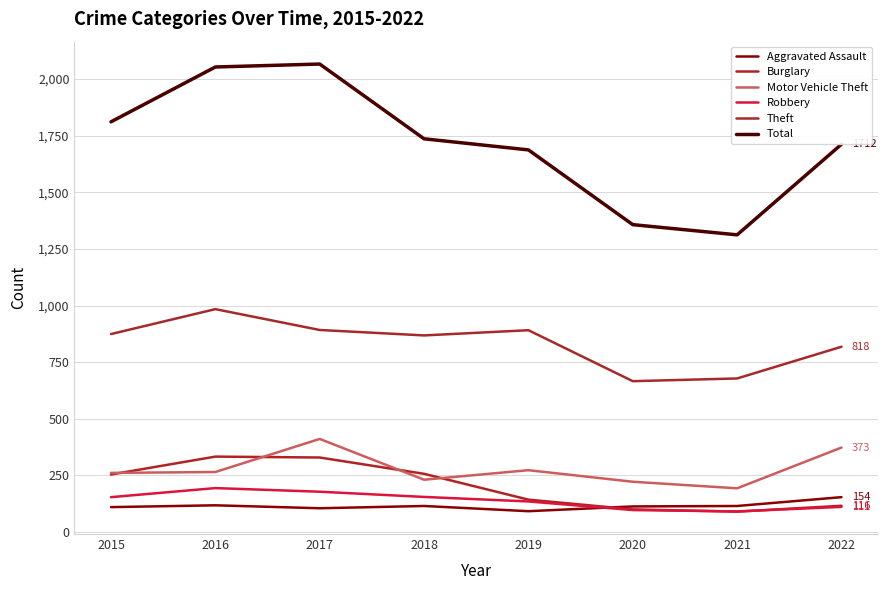

What is the difference between the Robbery values at 2017 and 2022?

67